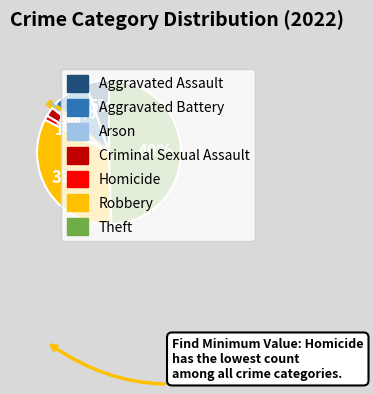

To the nearest percent, what is the difference between the largest and smallest slice percentages?

48%